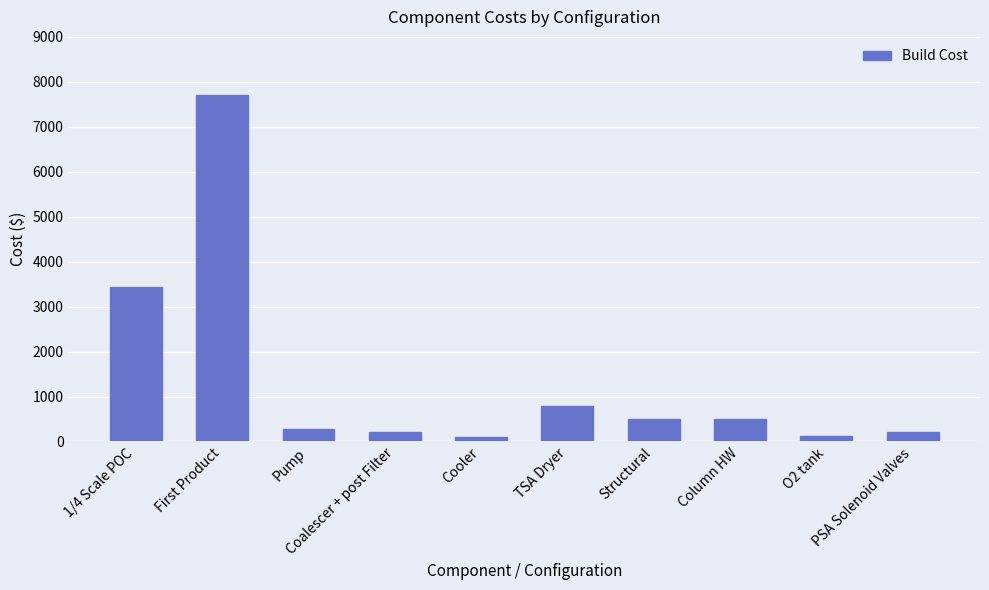

What is the difference between the maximum and minimum values?

7600